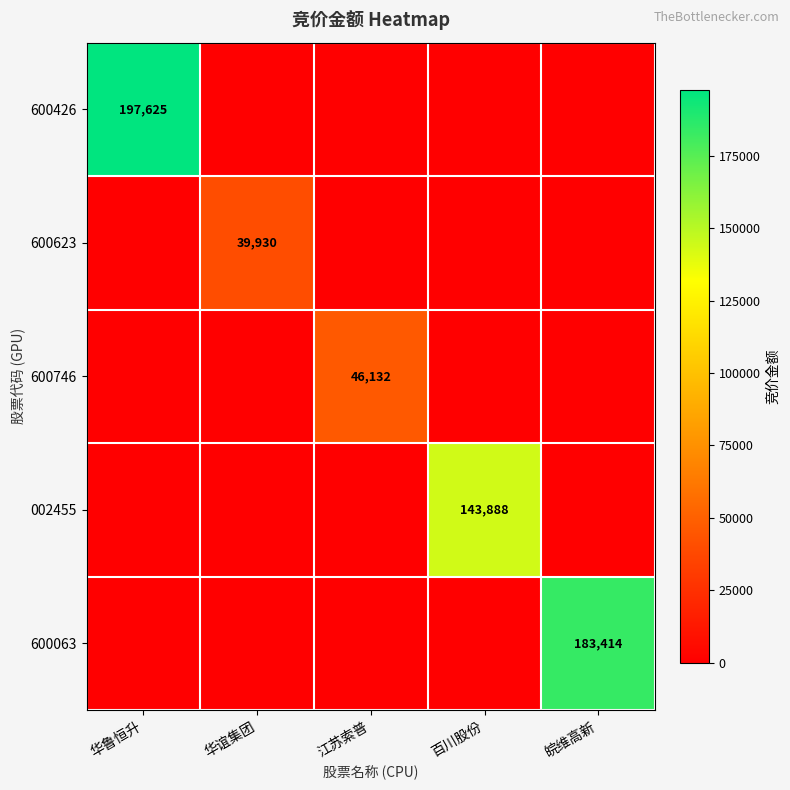

What is the highest value of the 600746 series?

46132